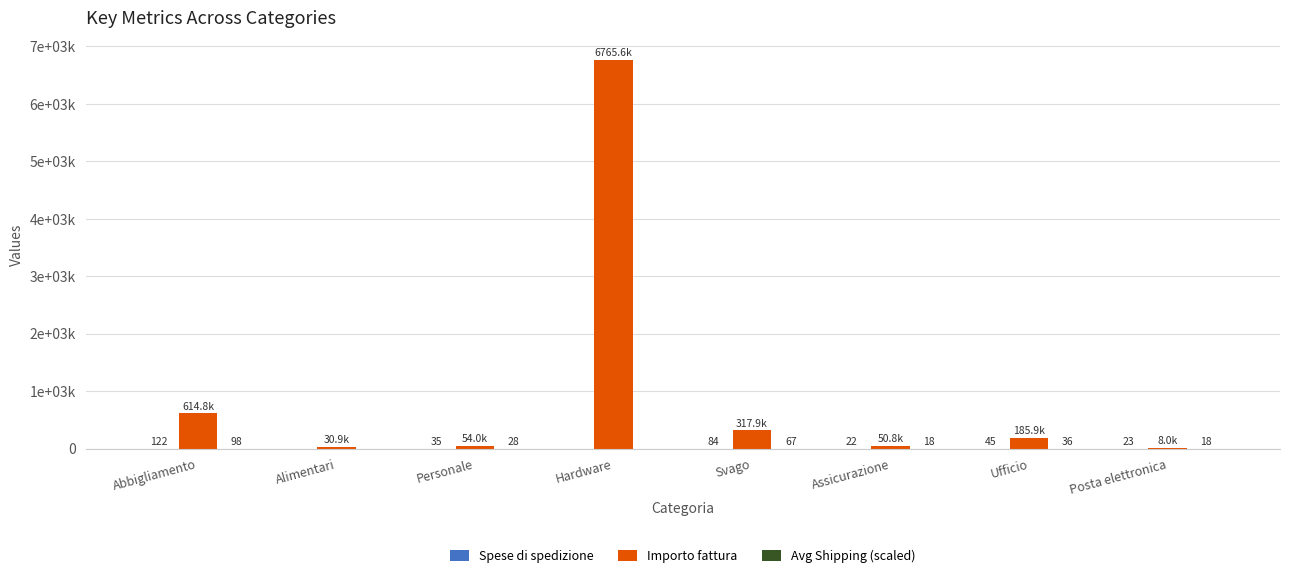

What is the maximum value shown in the chart?

6765600.0